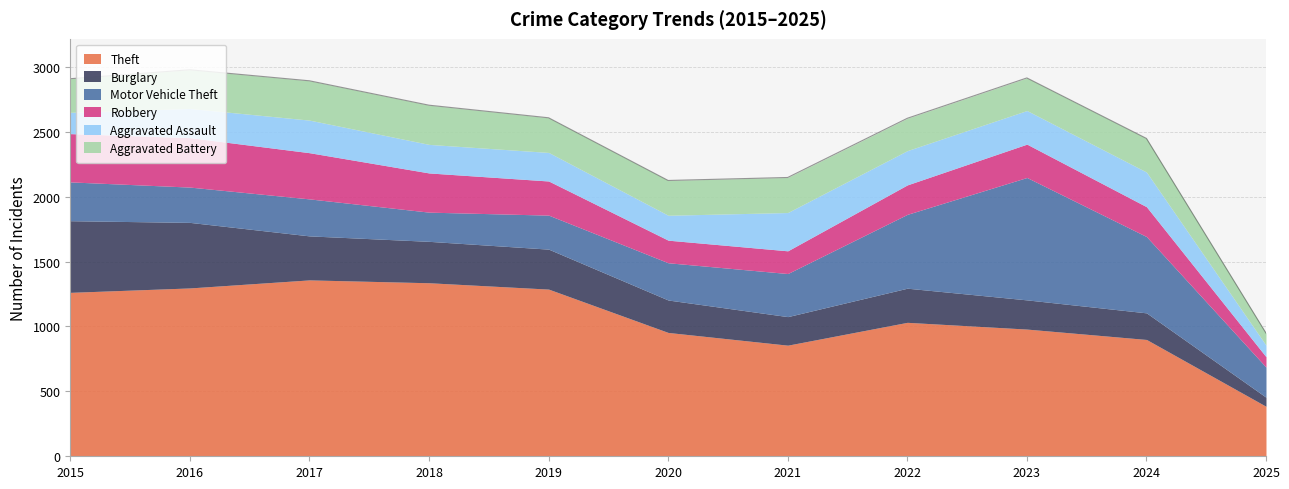

Between 2024 and 2017, which is larger?

2017